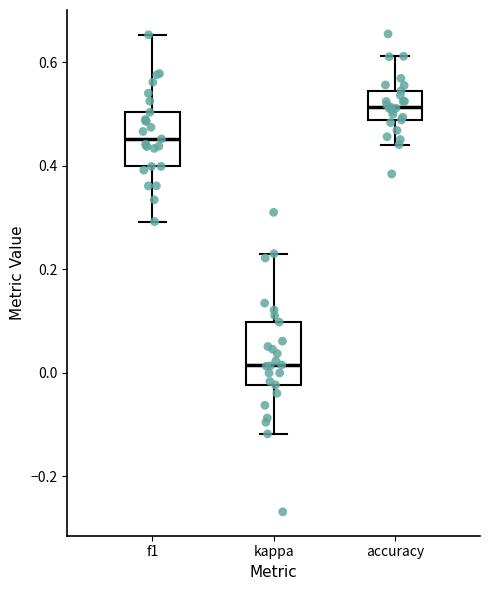

Reading left to right, transcribe this box plot: for each box, give where its median line is, the range the box spans, and where its two whiskers end, as read against the y-axis. The values are not printed on the chart, so give them approximately, as read against the axis.

f1: median 0.46, box 0.40 to 0.50, whiskers 0.30 to 0.66
kappa: median 0.02, box -0.02 to 0.10, whiskers -0.12 to 0.24
accuracy: median 0.52, box 0.48 to 0.54, whiskers 0.44 to 0.62